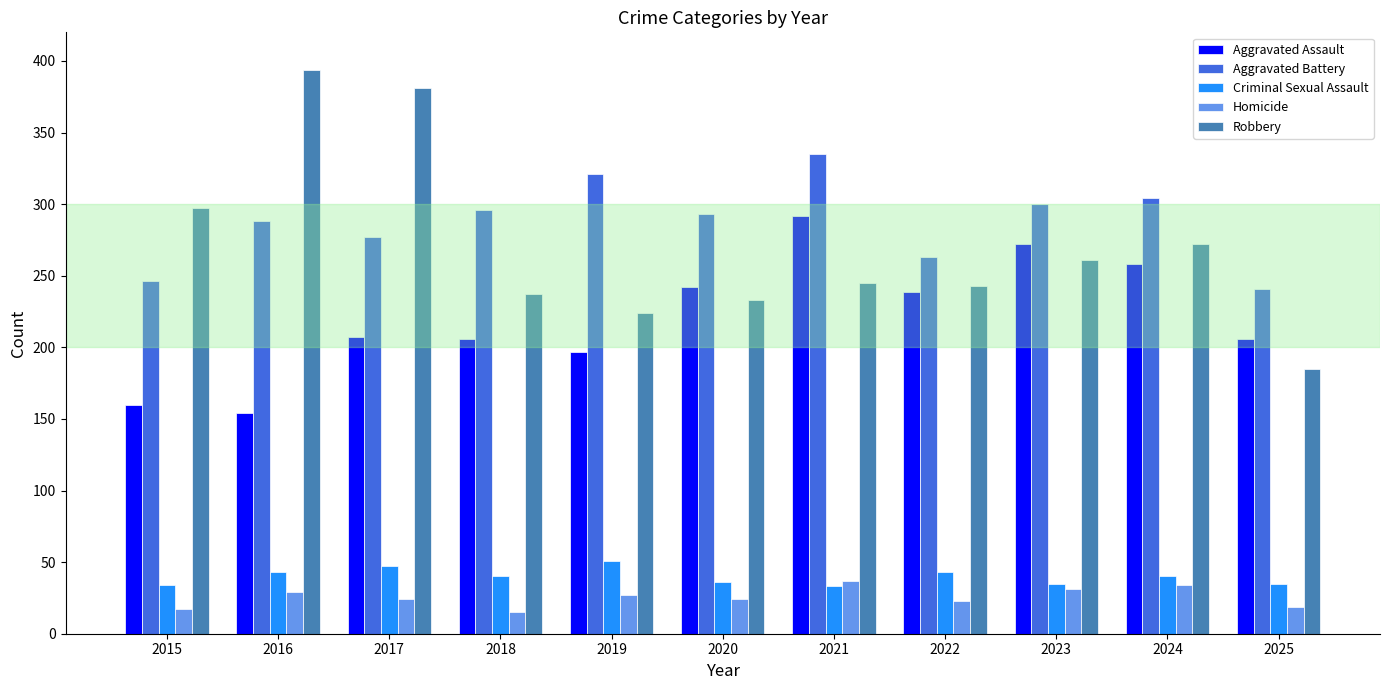

Is the value of Aggravated Assault at 2021 greater than the value of Robbery at 2016?

No